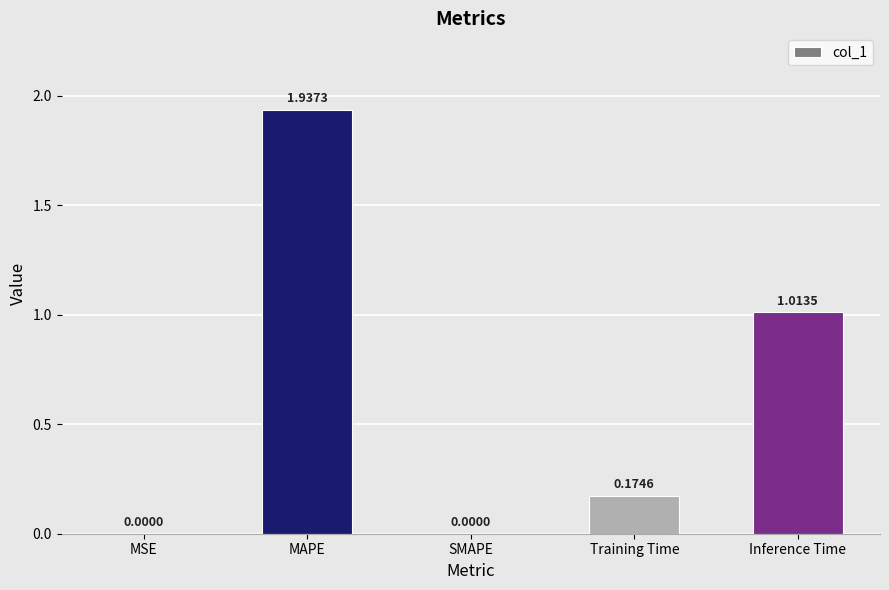

What is the change in value from MSE to MAPE?

+1.9